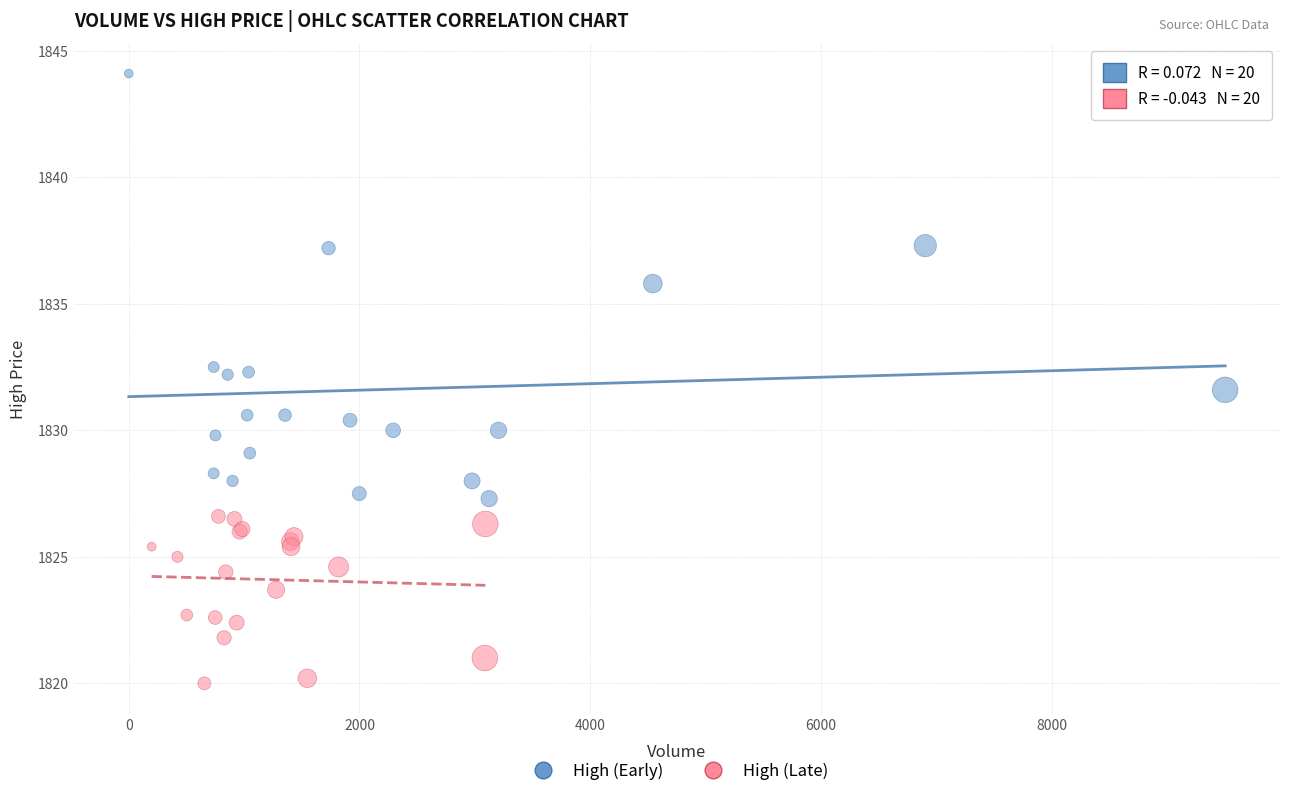

Which series reaches the maximum Y coordinate?

High (Early)